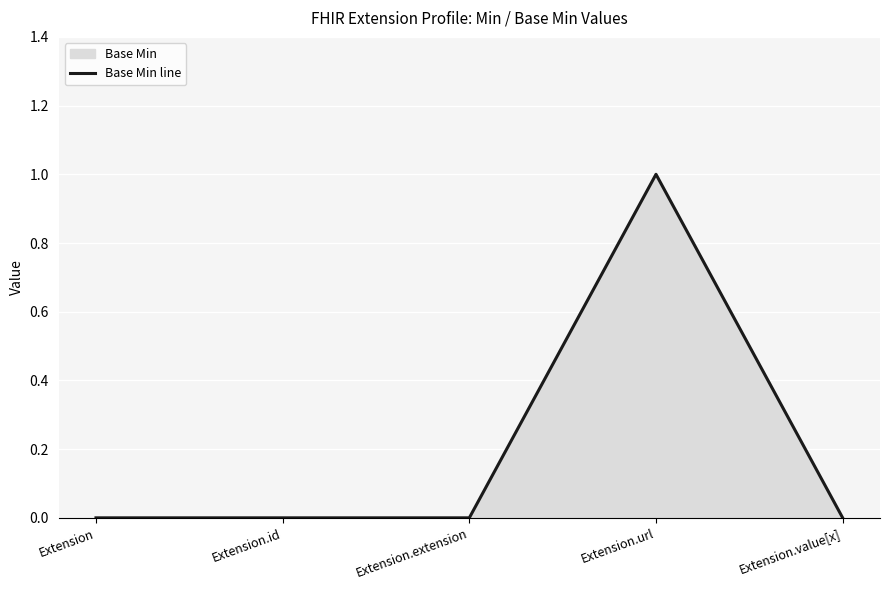

True or false: there are more than 0 points higher than both neighbors.

True